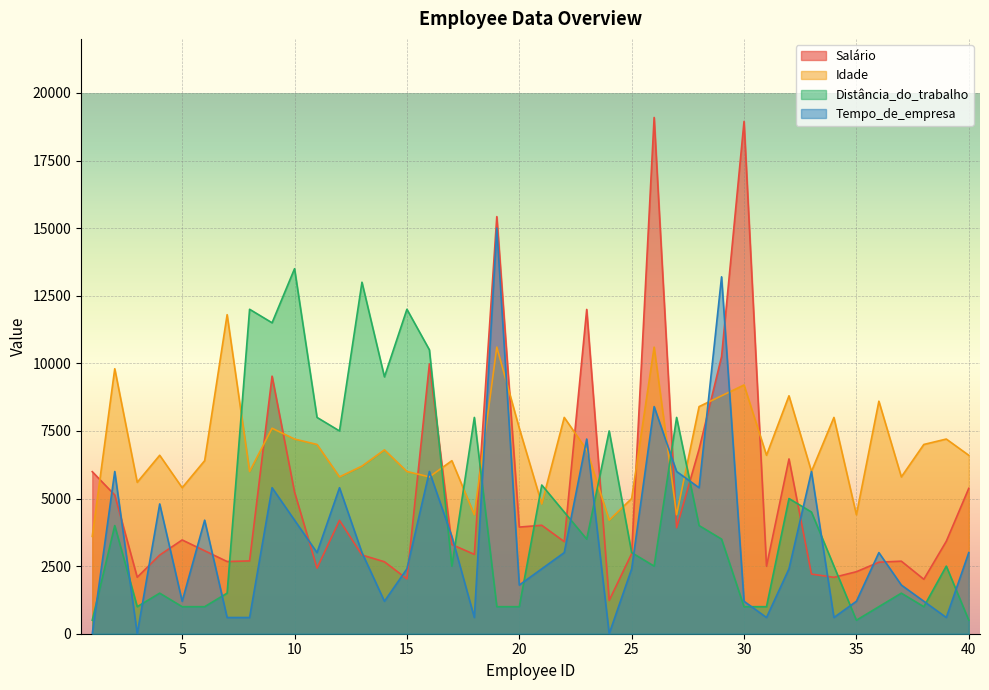

True or false: Salário has a value of 2661 at 14.

True